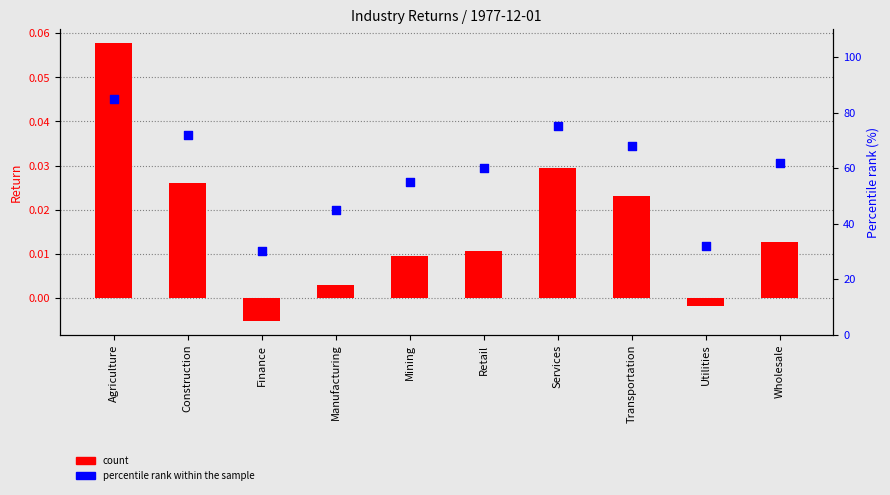

Which series has the widest spread of Y values?

percentile rank within sample